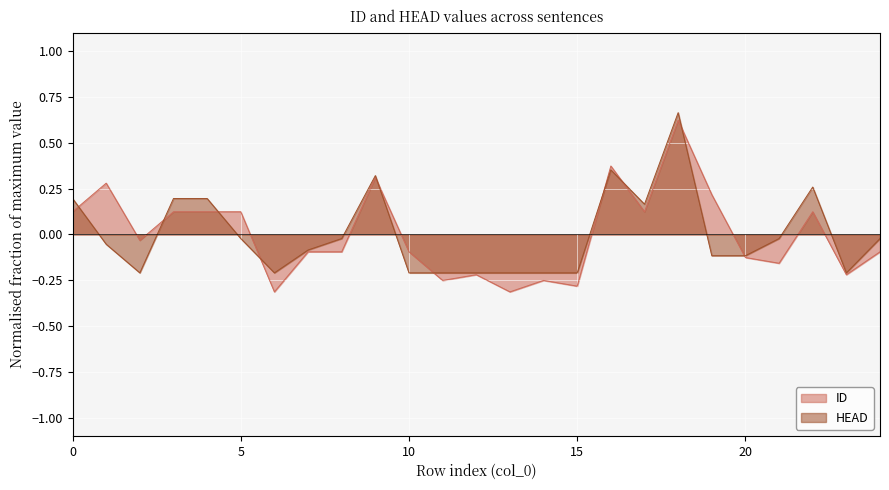

True or false: ID has more than 0 points higher than both neighbors.

True